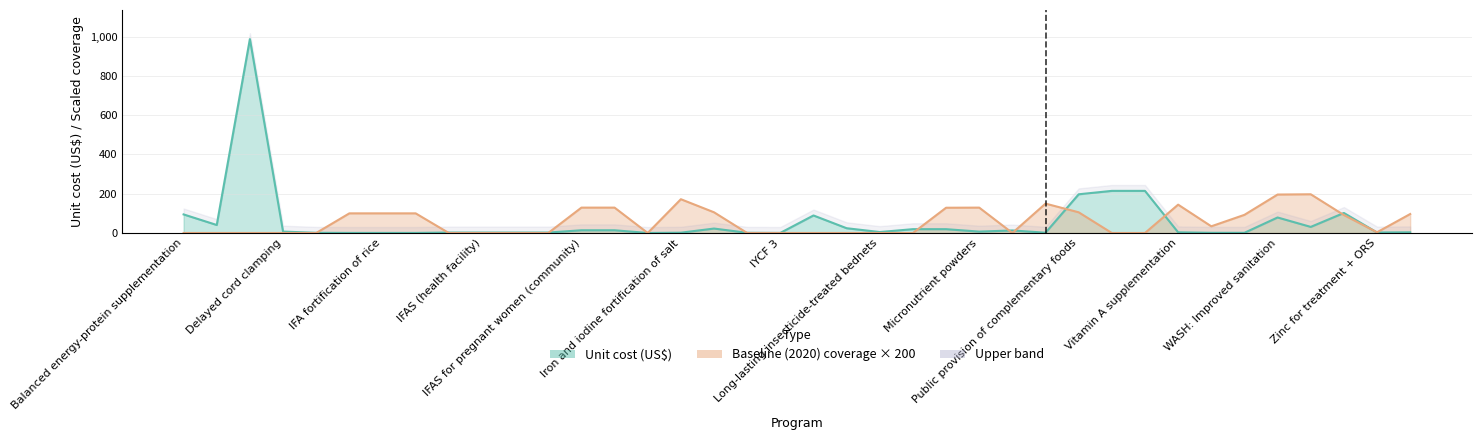

Reading left to right, extract all data points from this chart.

Unit cost (US$): Balanced energy-protein supplementation=94.6	Calcium supplementation=40.7	Cash transfers=987.5	Delayed cord clamping=7.1	Family planning=1.0	IFA fortification of maize=0.4	IFA fortification of rice=0.4	IFA fortification of wheat flour=0.4	IFAS (community)=2.3	IFAS (health facility)=2.3	IFAS (retailer)=2.3	IFAS (school)=2.3	IFAS for pregnant women (community)=13.8	IFAS for pregnant women (health facility)=13.8	IPTp=0.1	Iron and iodine fortification of salt=1.5	IYCF 1=22.6	IYCF 2=1.1	IYCF 3=0.4	Kangaroo mother care=89.2	Lipid-based nutrition supplements=24.3	Long-lasting insecticide-treated bednets=4.8	Mg for eclampsia=19.5	Mg for pre-eclampsia=19.4	Micronutrient powders=7.1	Multiple micronutrient supplementation=12.9	Oral rehydration salts=1.4	Public provision of complementary foods=197.1	Treatment of SAM=214.5	Management of MAM=214.5	Vitamin A supplementation=3.4	WASH: Handwashing=0.9	WASH: Hygenic disposal=0.9	WASH: Improved sanitation=79.0	WASH: Improved water source=31.0	WASH: Piped water=102.0	Zinc for treatment + ORS=2.5	Zinc supplementation=3.4
Baseline (2020) coverage: Balanced energy-protein supplementation=0.0	Calcium supplementation=0.0	Cash transfers=0.0	Delayed cord clamping=0.0	Family planning=0.0	IFA fortification of maize=100.0	IFA fortification of rice=100.0	IFA fortification of wheat flour=100.0	IFAS (community)=0.0	IFAS (health facility)=0.0	IFAS (retailer)=0.0	IFAS (school)=0.0	IFAS for pregnant women (community)=129.2	IFAS for pregnant women (health facility)=129.2	IPTp=0.0	Iron and iodine fortification of salt=172.0	IYCF 1=105.4	IYCF 2=0.0	IYCF 3=0.0	Kangaroo mother care=0.0	Lipid-based nutrition supplements=0.0	Long-lasting insecticide-treated bednets=0.0	Mg for eclampsia=0.0	Mg for pre-eclampsia=128.6	Micronutrient powders=129.2	Multiple micronutrient supplementation=0.0	Oral rehydration salts=149.6	Public provision of complementary foods=105.4	Treatment of SAM=0.0	Management of MAM=0.0	Vitamin A supplementation=144.3	WASH: Handwashing=34.0	WASH: Hygenic disposal=92.4	WASH: Improved sanitation=195.8	WASH: Improved water source=197.2	WASH: Piped water=91.4	Zinc for treatment + ORS=3.6	Zinc supplementation=96.6